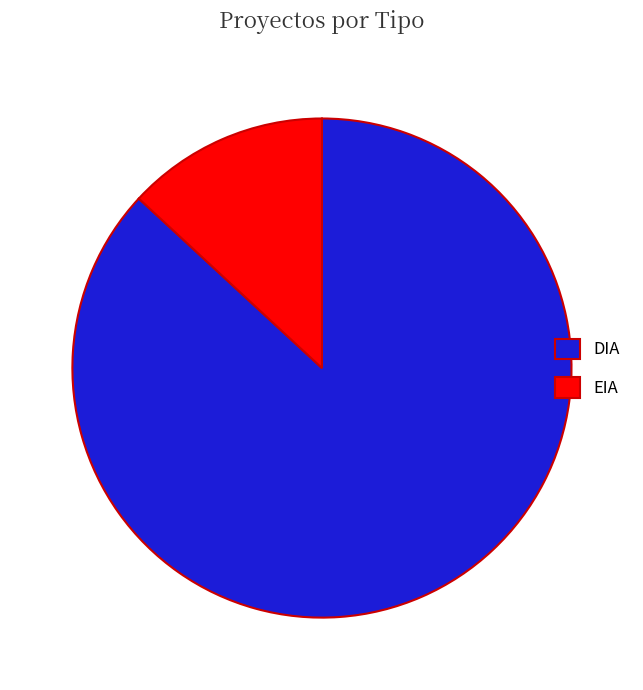

True or false: EIA accounts for 2% of the total.

False